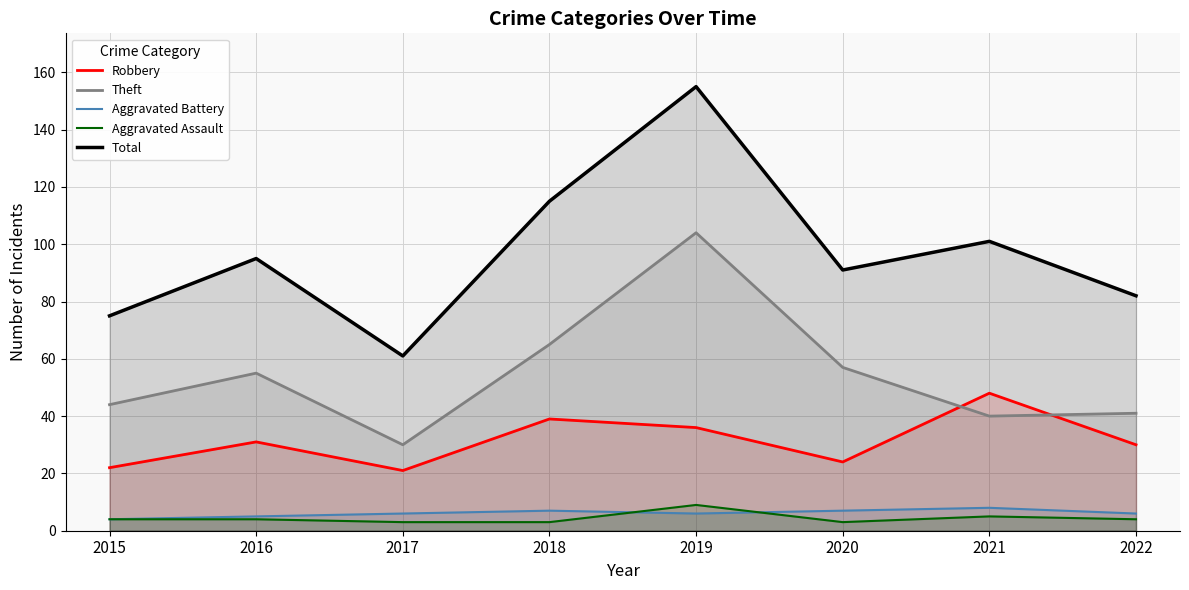

List the series in order of their peak value, highest first.

Total, Theft, Robbery, Aggravated Assault, Aggravated Battery